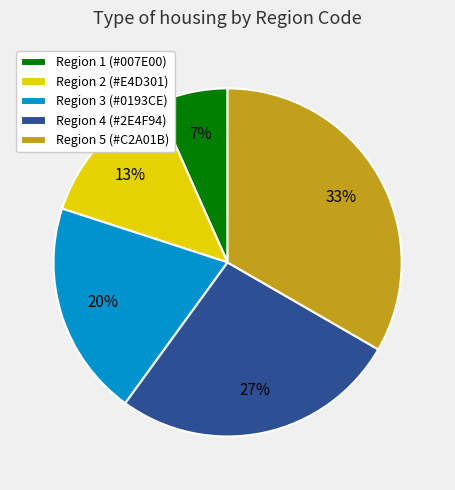

How many segments does this pie chart have?

5